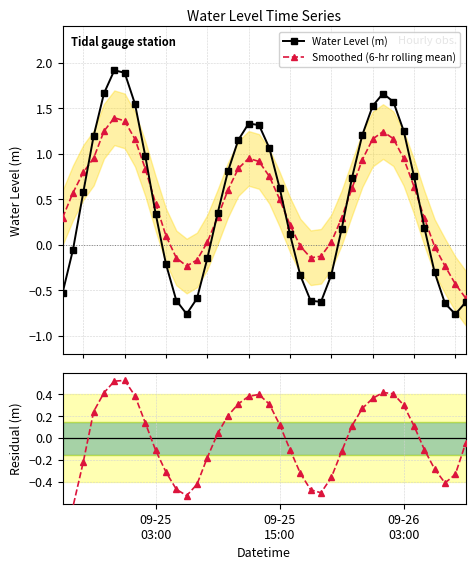

In Smoothed (6-hr rolling mean), how many points are higher than both neighbors (excluding endpoints)?

3